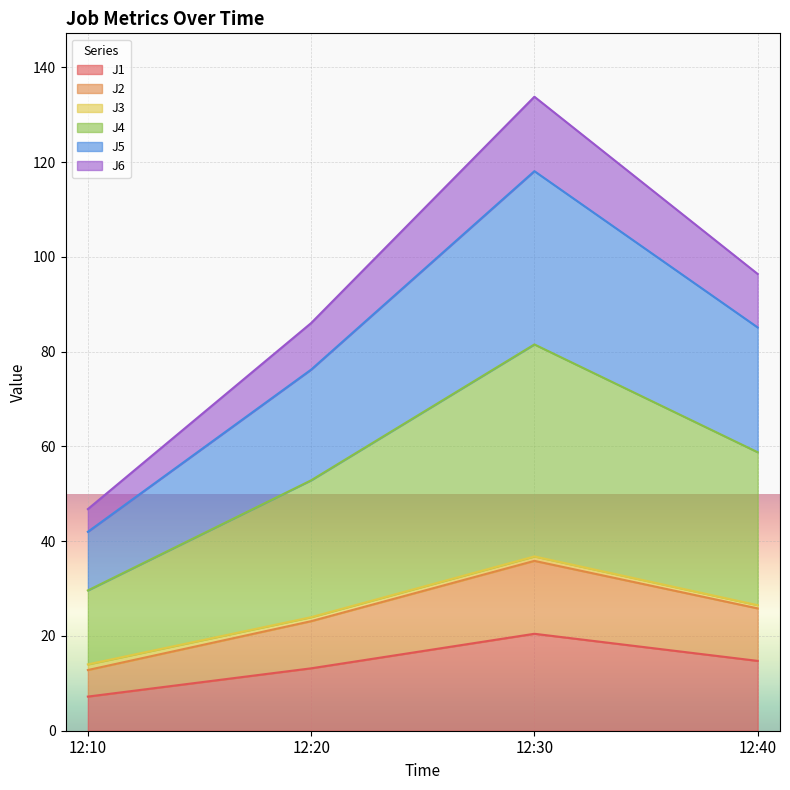

List the labels in order of J5 value, largest first.

12:30, 12:40, 12:20, 12:10